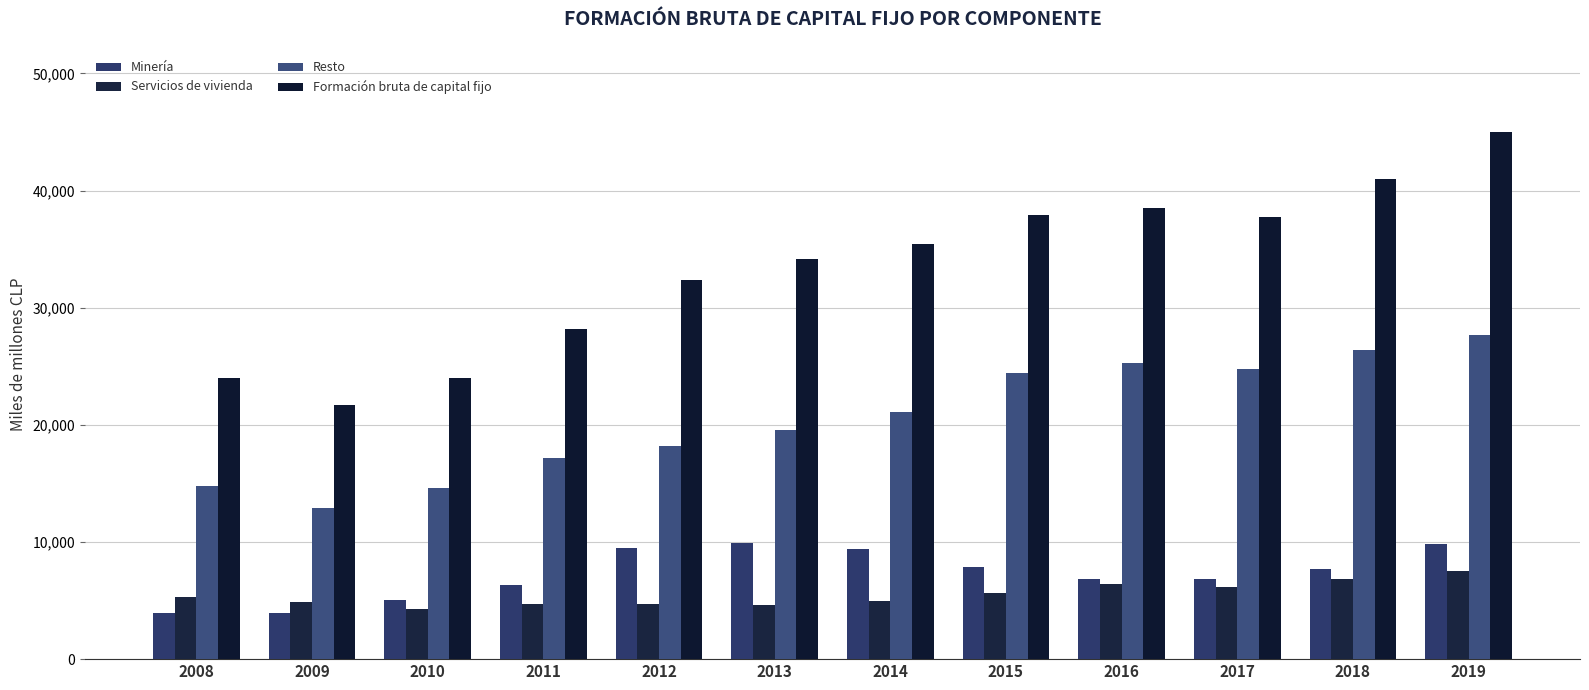

True or false: Formación bruta de capital fijo has a value of 45237 at 2011.

False